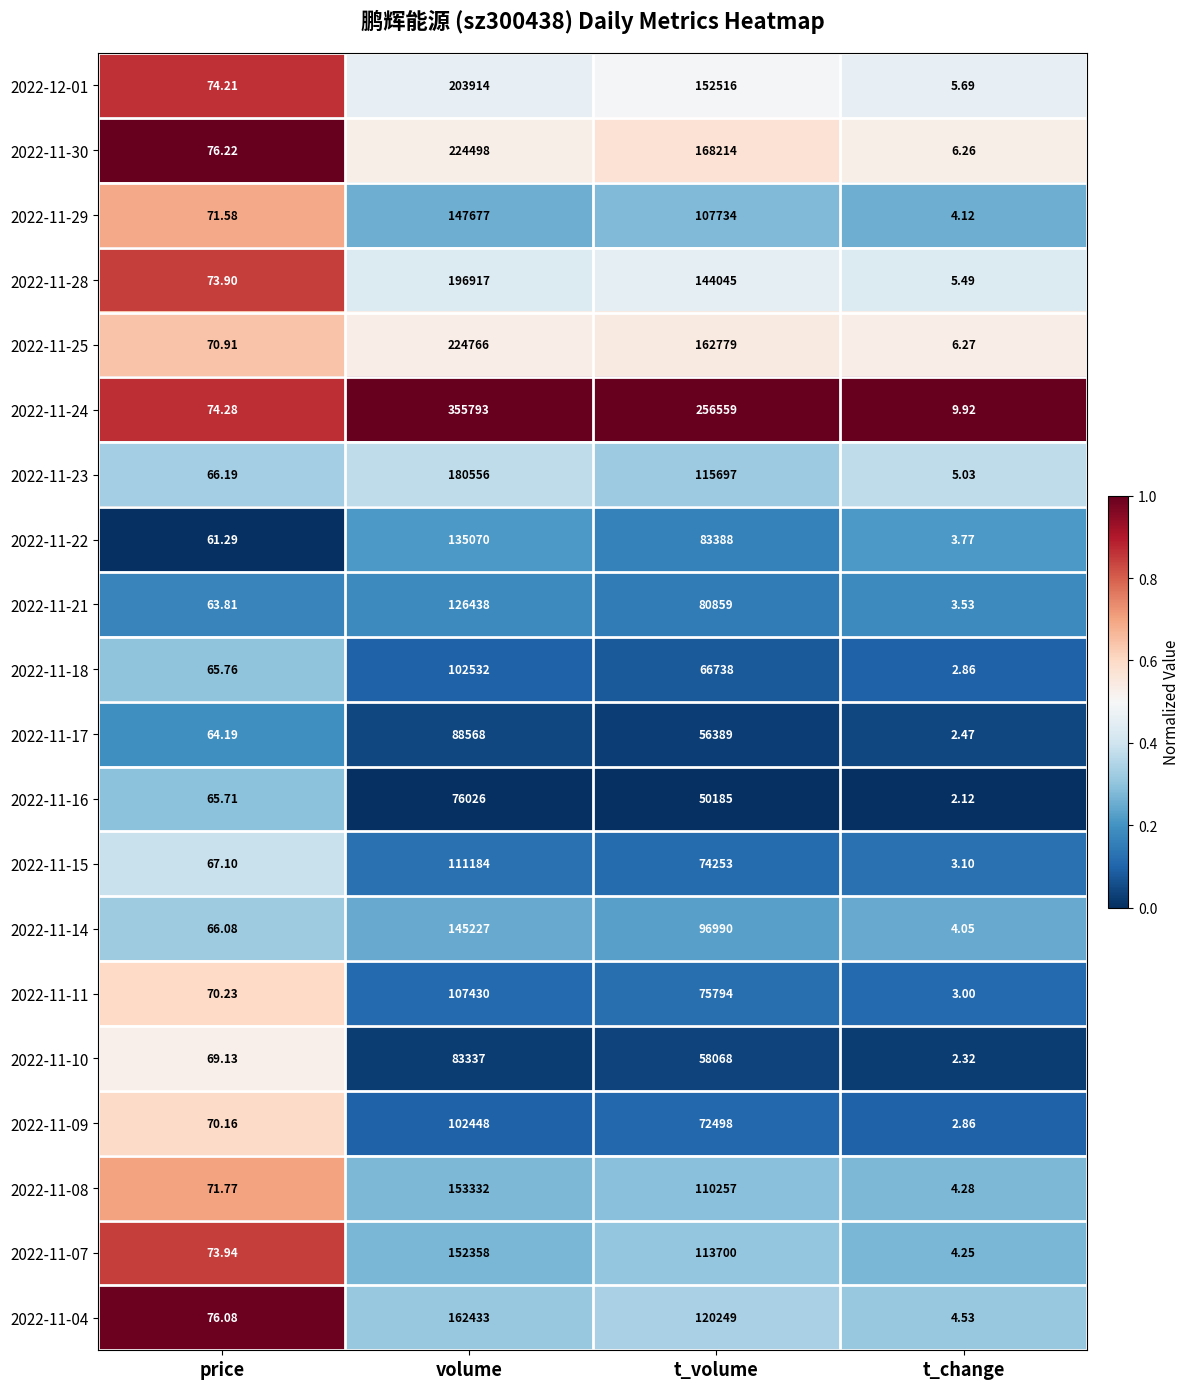

Rank the categories by 2022-11-07 value from highest to lowest.

volume, t_volume, price, t_change